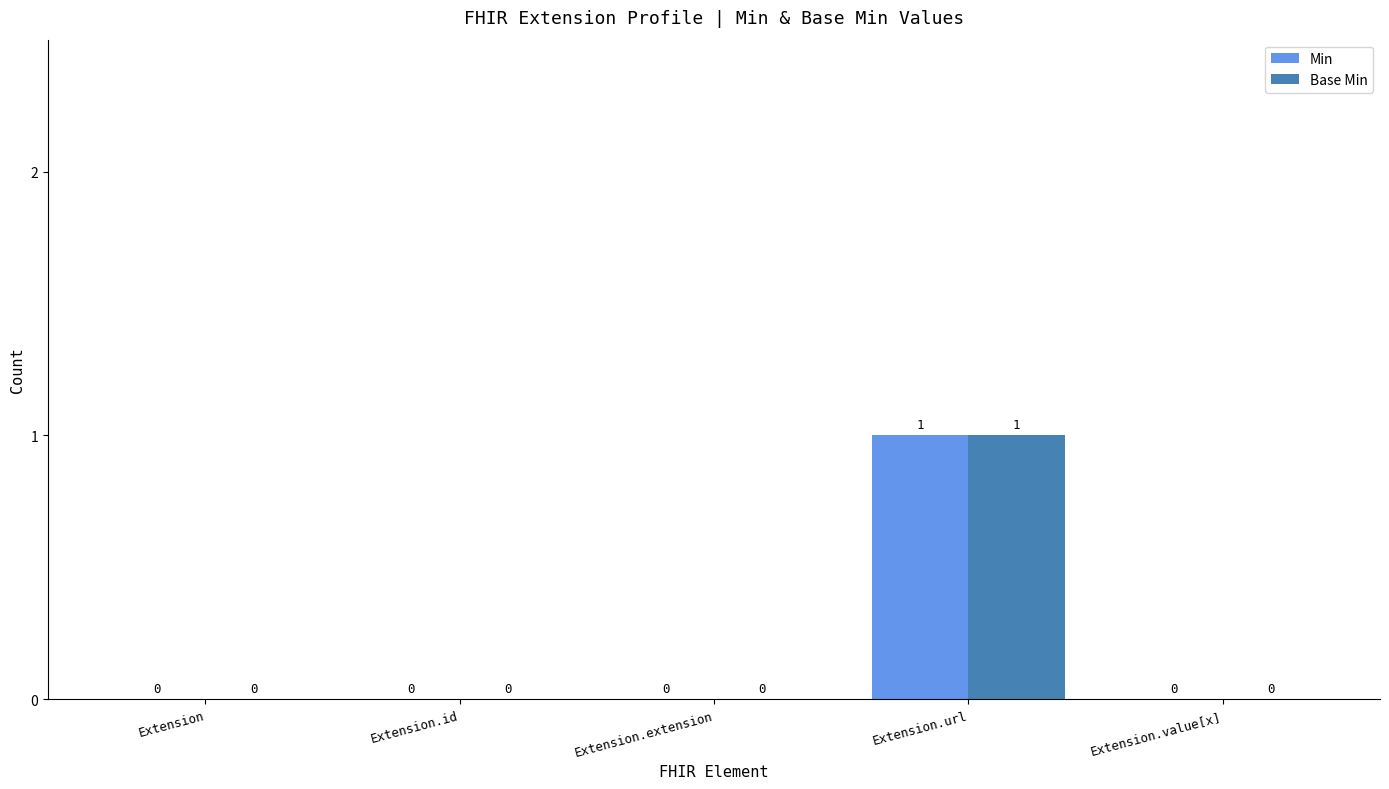

The value of Min at Extension.extension is 0. True or false?

True